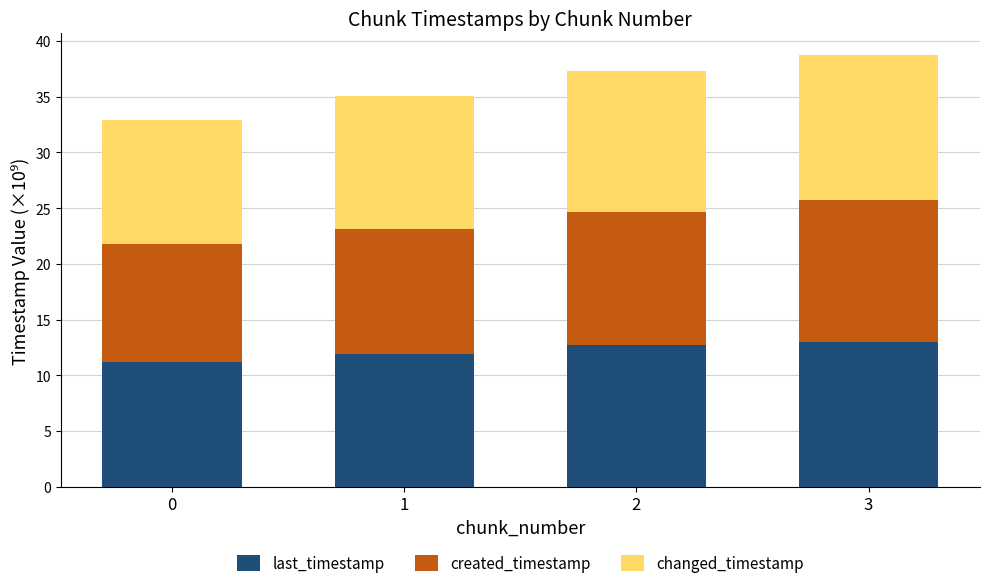

Are the bars horizontal?

No